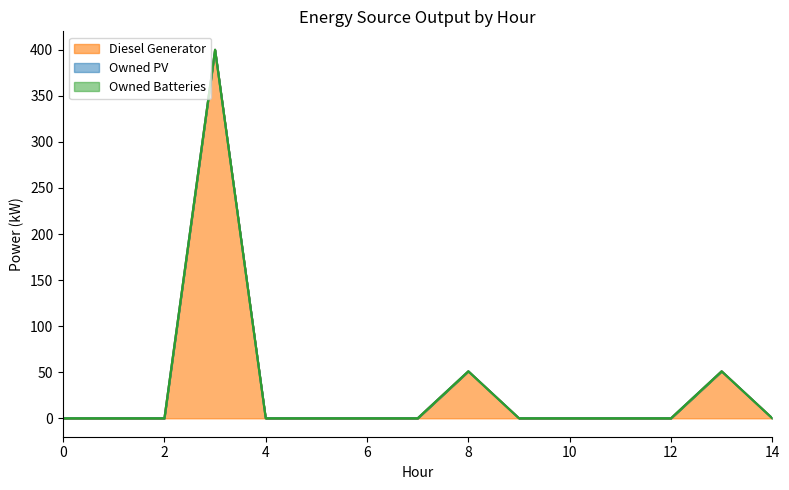

At which label does Diesel Generator reach its peak?

3